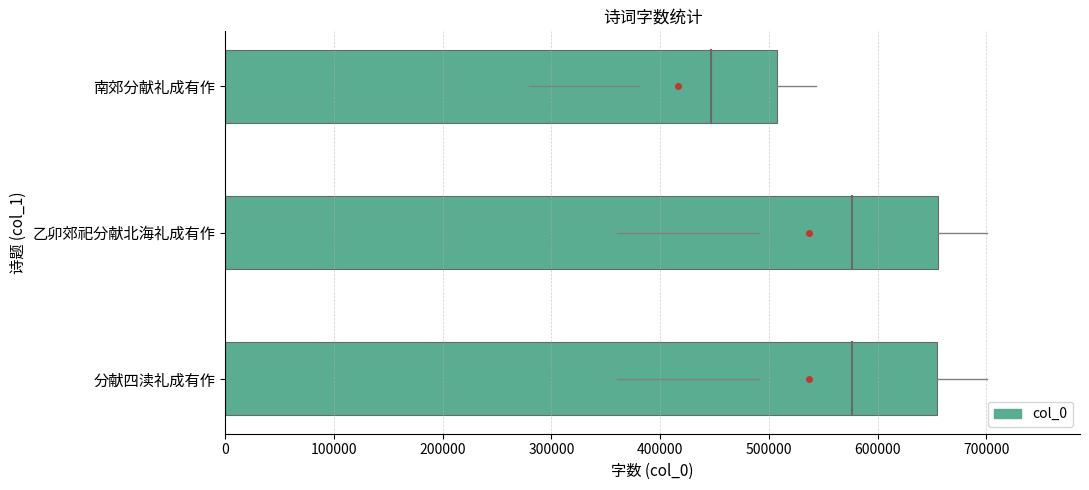

Does the chart contain any negative values?

No